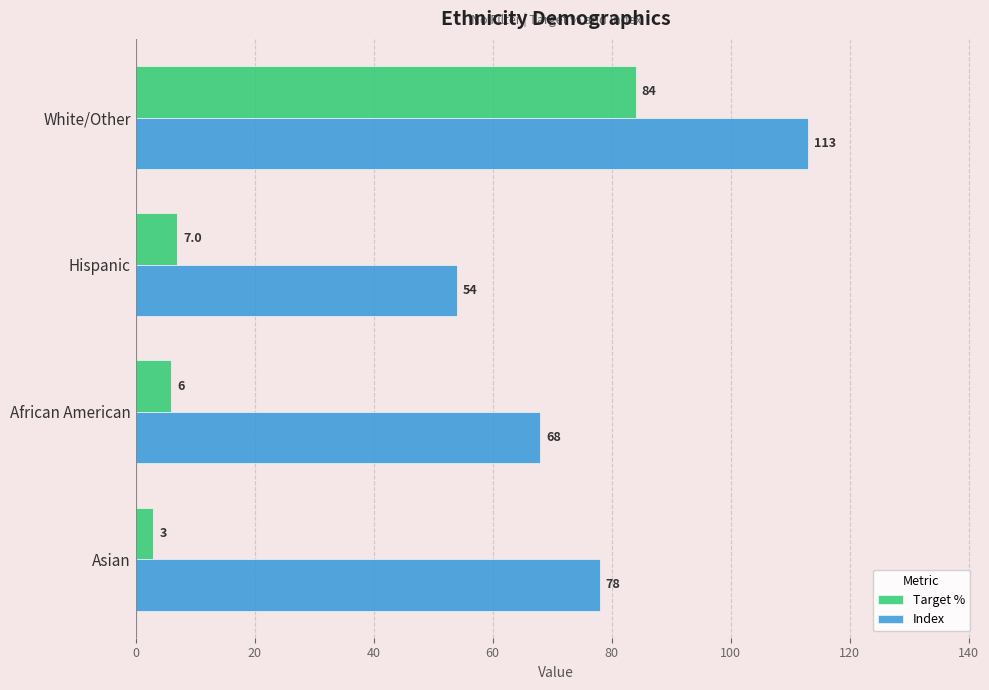

Which series has the largest total across all categories?

Index